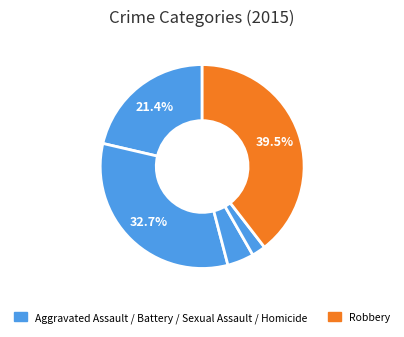

Is there any slice that represents more than half of the pie?

No